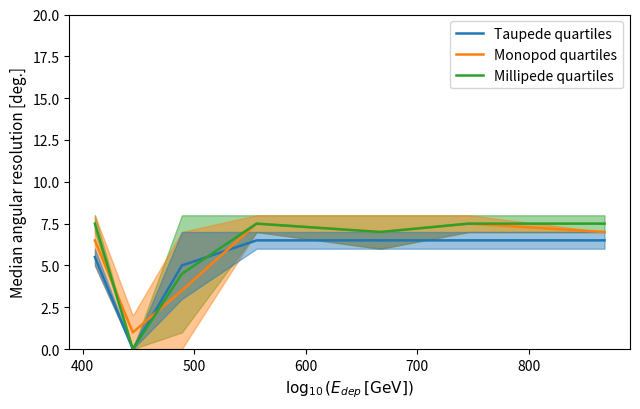

What is the difference between the maximum and minimum values in the Taupede quartiles series?

6.5